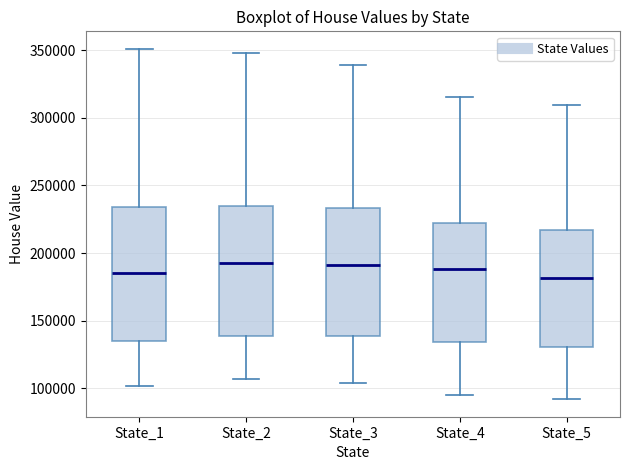

Reading left to right, read every box against the y-axis: the position of its median line, the range the box covers, and the ends of its whiskers. The values are not printed on the chart, so give them approximately, as read against the axis.

State_1: median 185000, box 135000 to 235000, whiskers 100000 to 350000
State_2: median 190000, box 140000 to 235000, whiskers 105000 to 350000
State_3: median 190000, box 140000 to 235000, whiskers 105000 to 340000
State_4: median 190000, box 135000 to 220000, whiskers 95000 to 315000
State_5: median 180000, box 130000 to 215000, whiskers 90000 to 310000